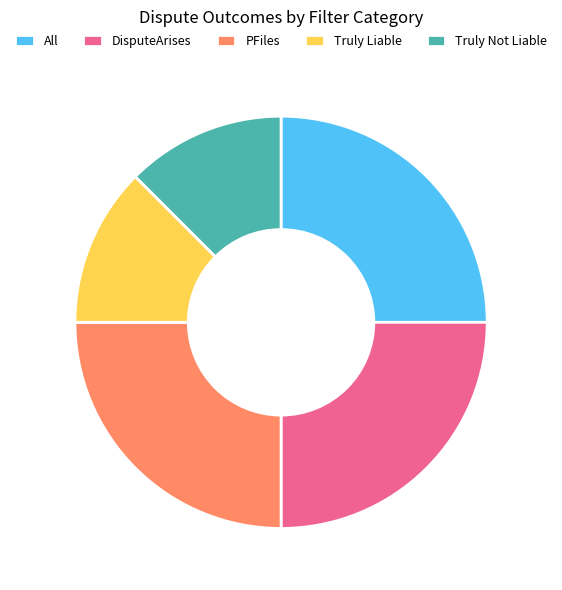

Does PFiles represent more than half of the total?

No